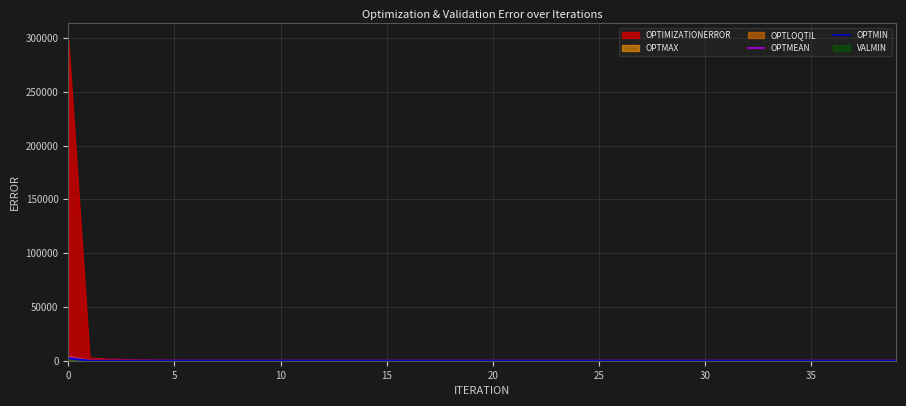

True or false: OPTMIN and OPTMEAN cross at least once.

False